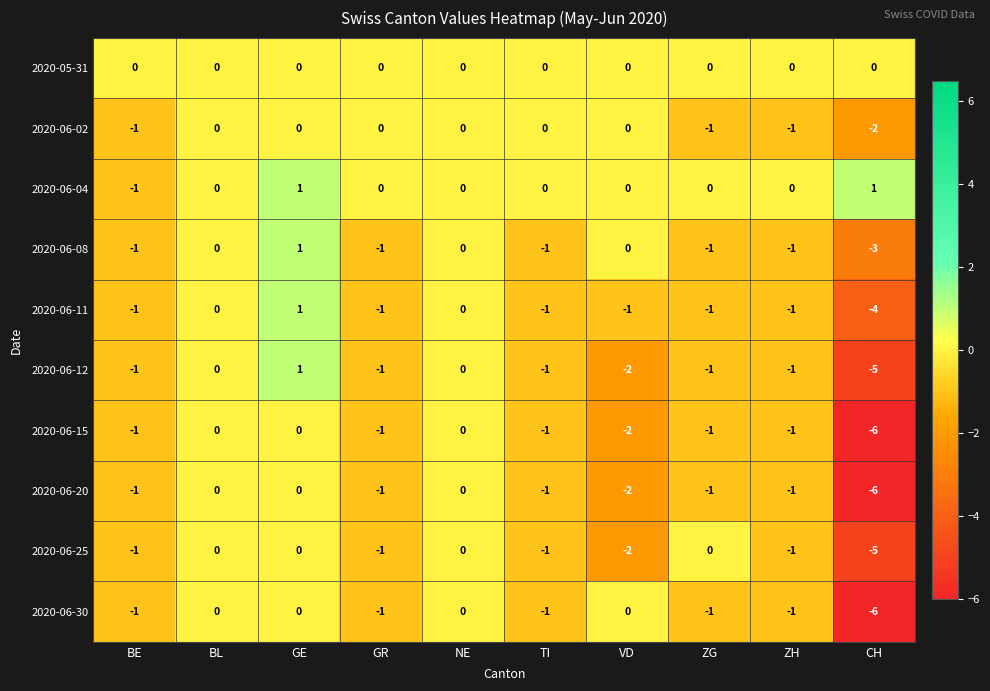

What is the total value across all series at GR?

-7